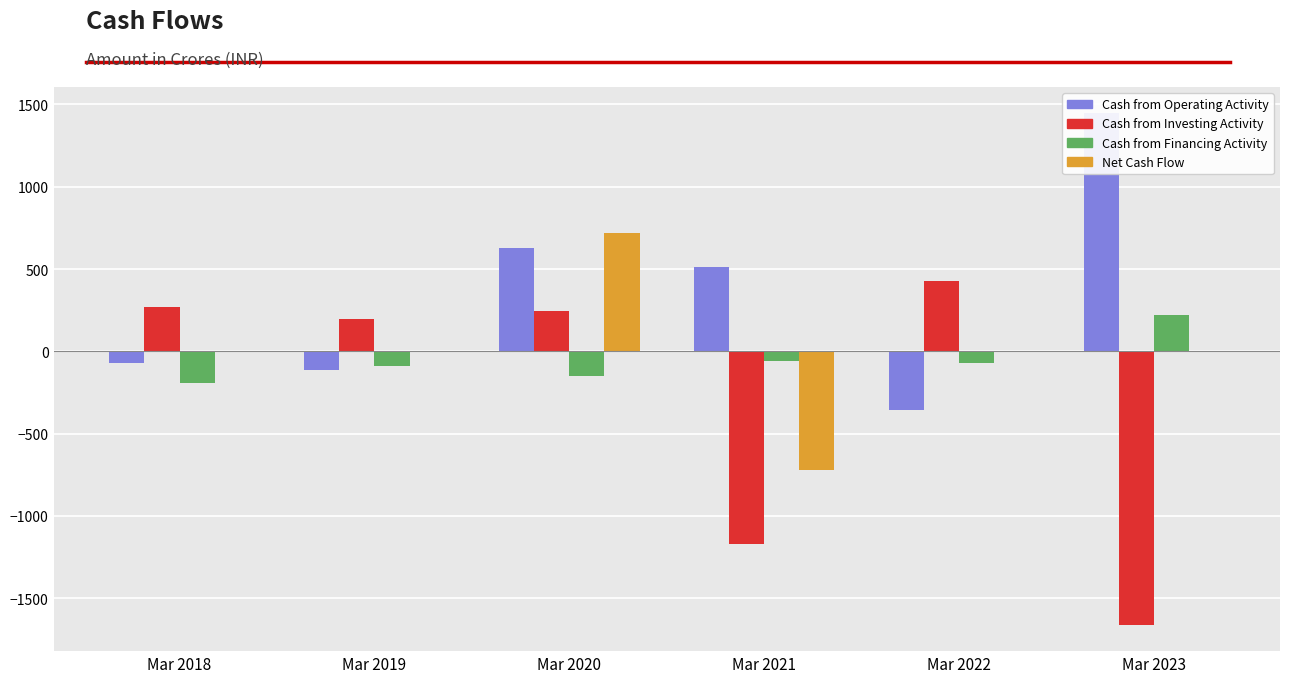

Between Mar 2022 and Mar 2019, which is larger?

Mar 2019